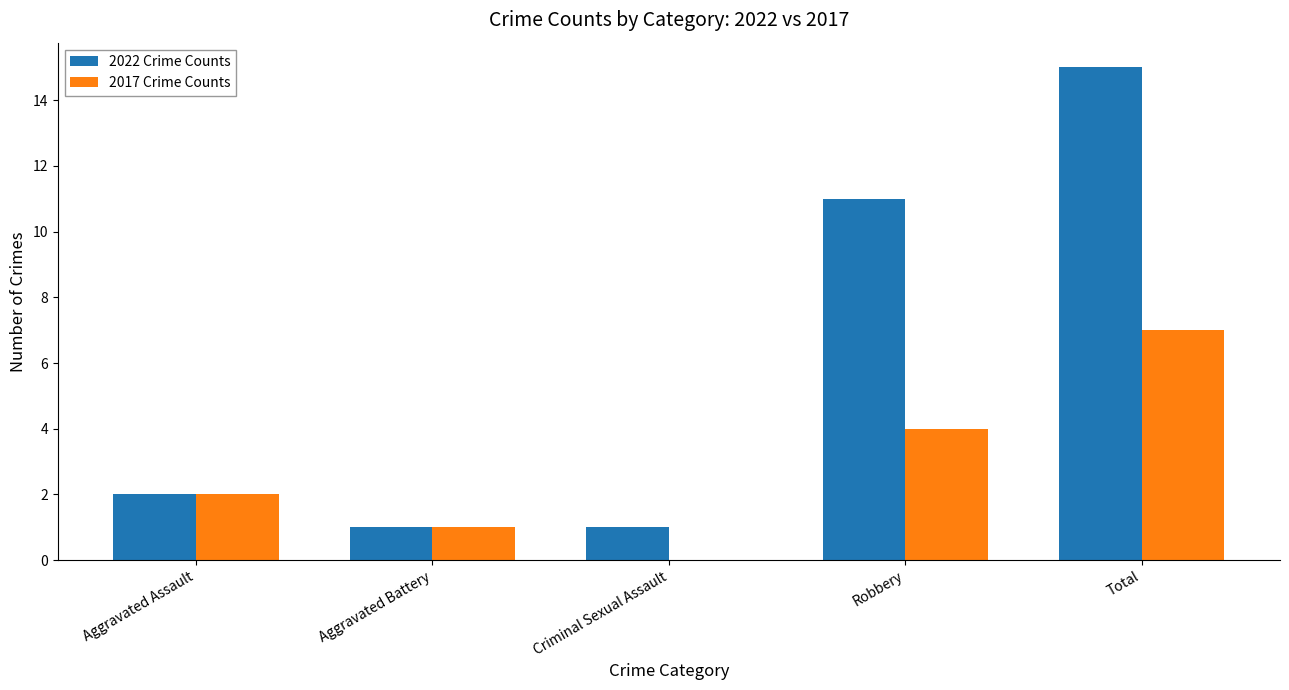

Is it true that 2017 Crime Counts equals 6 at Robbery?

False